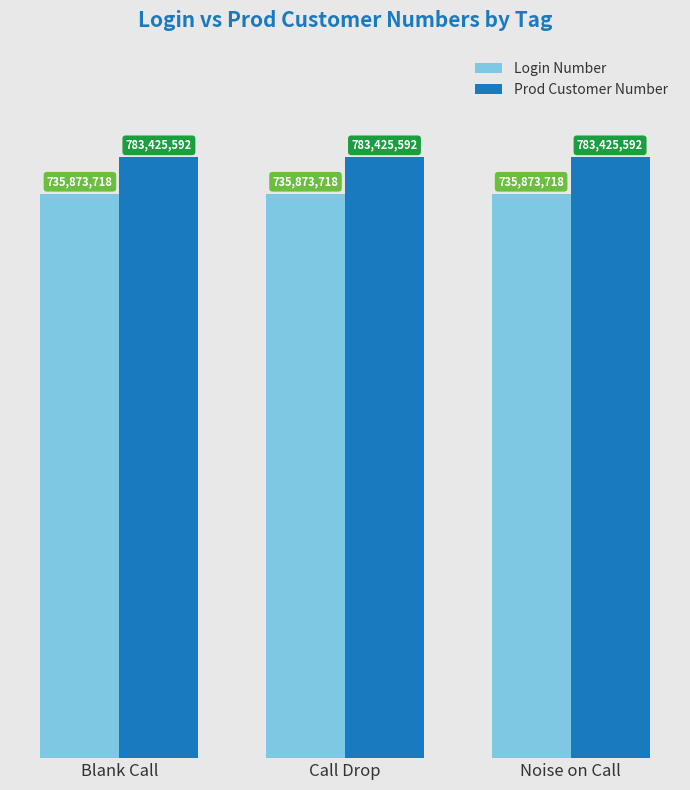

Does the chart contain any negative values?

No